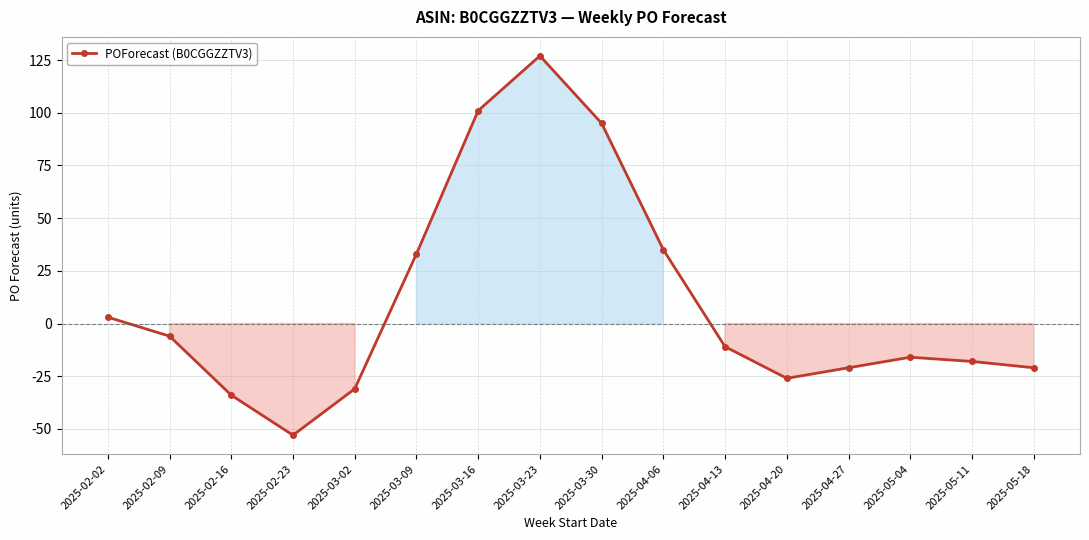

What is the greatest value displayed?

127